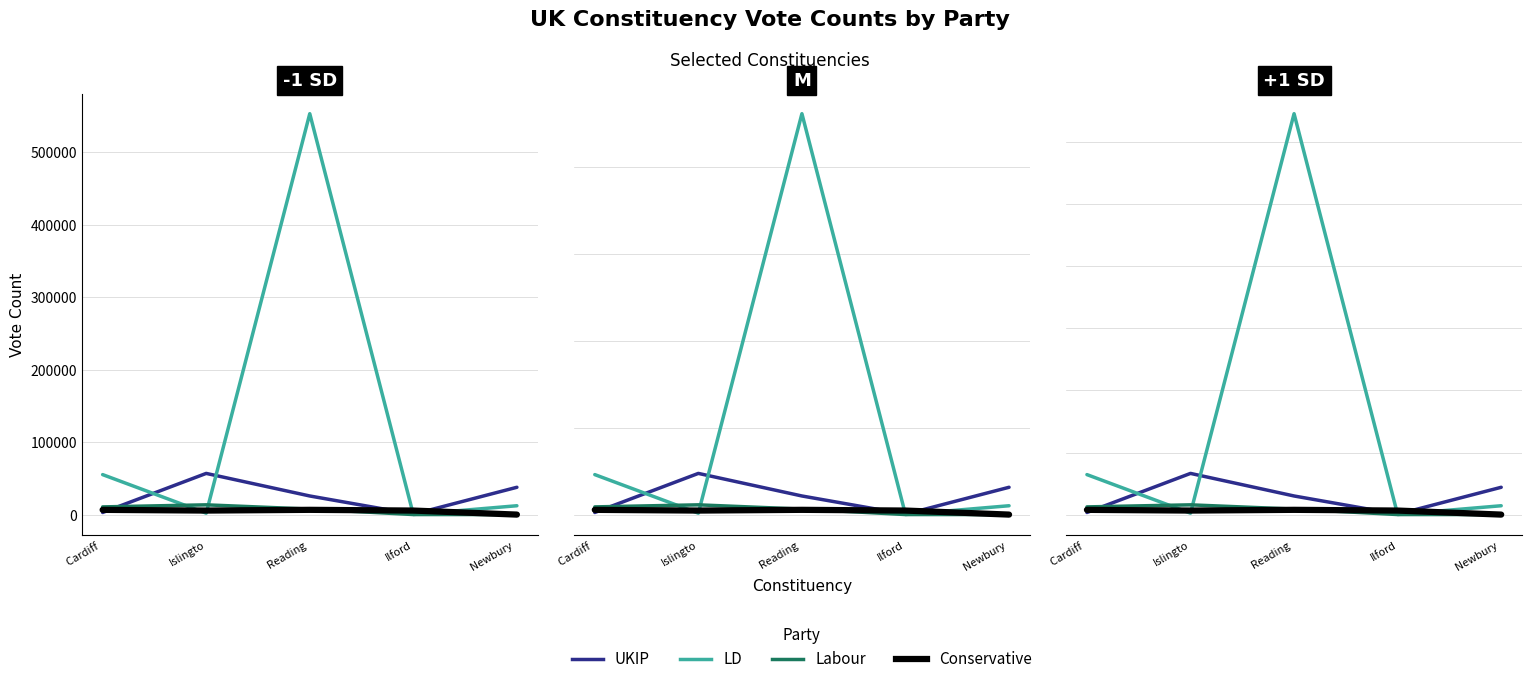

What value does the LD series have at Ilford?

525.0